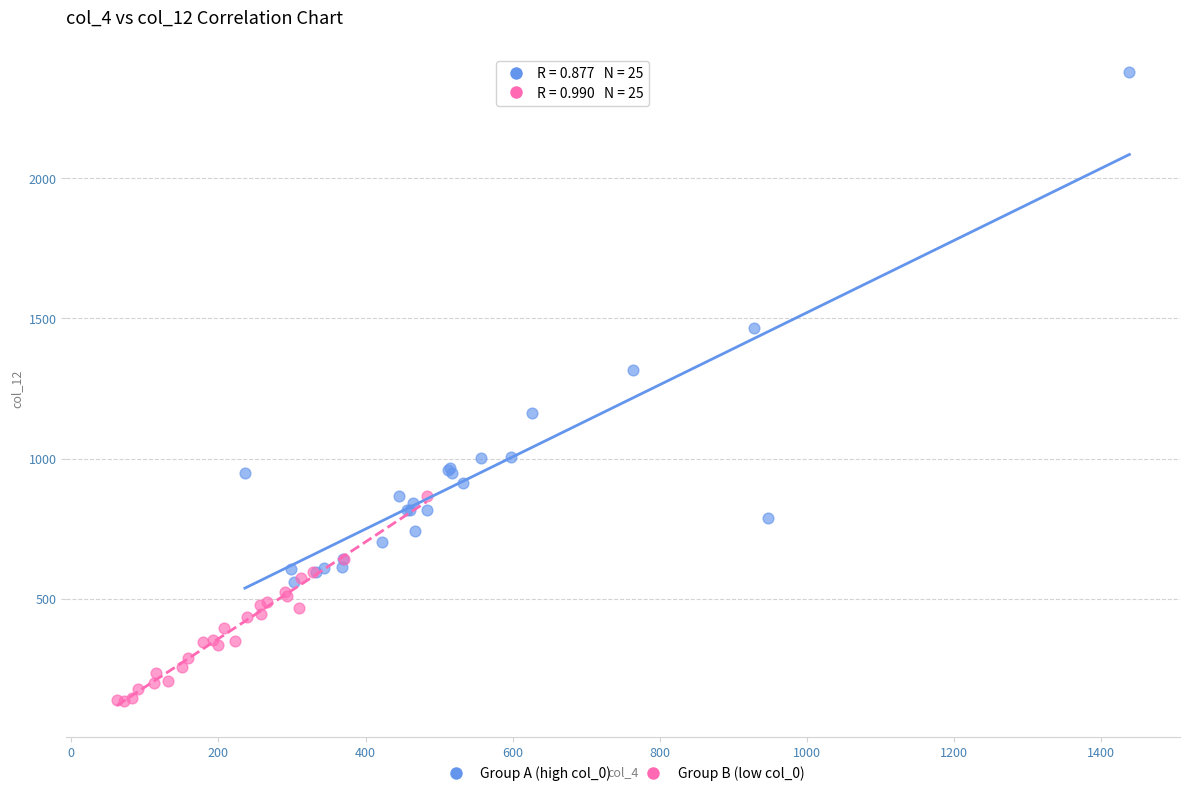

Which series reaches the minimum Y coordinate?

Group B (low col_0)